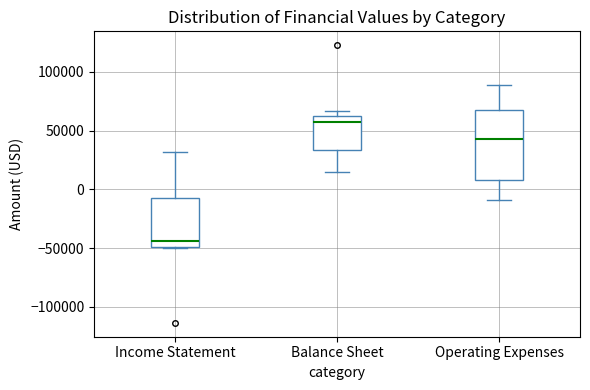

Reading left to right, read every box against the y-axis: the position of its median line, the range the box covers, and the ends of its whiskers. The values are not printed on the chart, so give them approximately, as read against the axis.

Income Statement: median -45000, box -50000 to -5000, whiskers -50000 to 30000
Balance Sheet: median 55000, box 35000 to 60000, whiskers 15000 to 65000
Operating Expenses: median 45000, box 10000 to 70000, whiskers -10000 to 90000